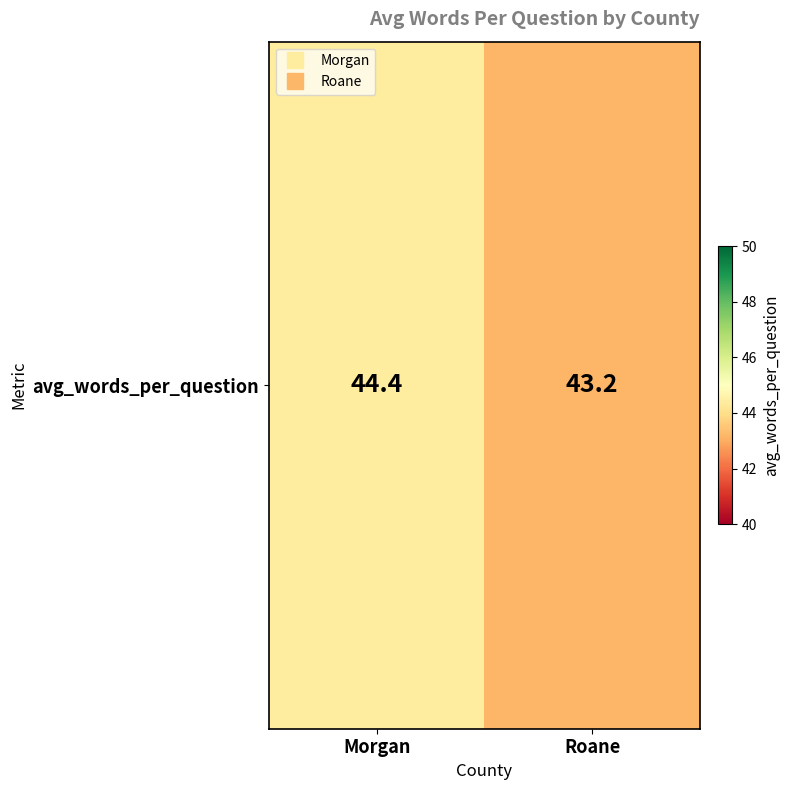

Reading right to left, transcribe all the data shown in this chart.

43.2	44.4